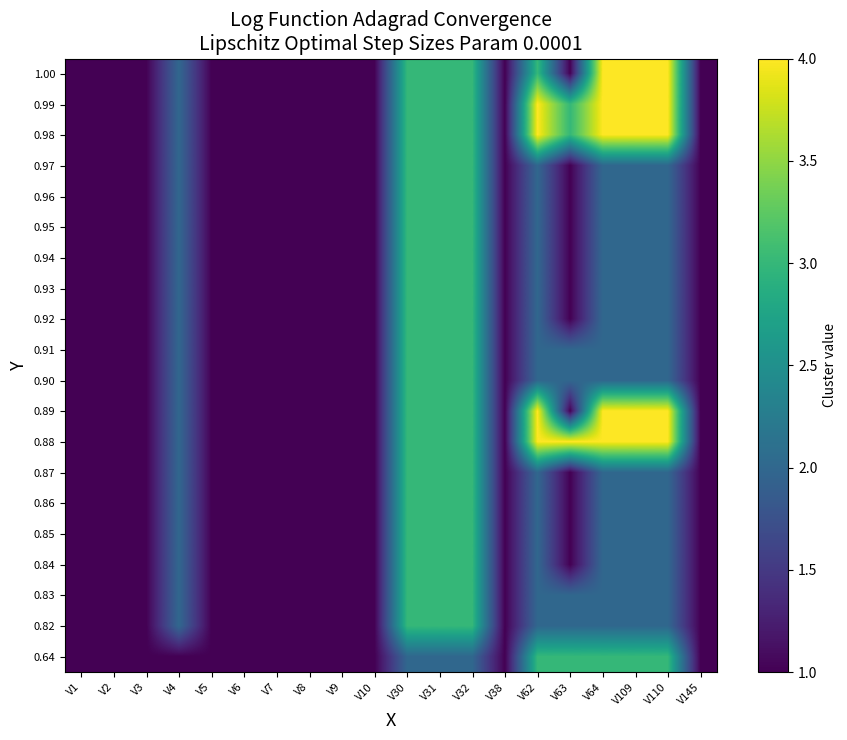

Which has a higher value, V109 or V1?

V109